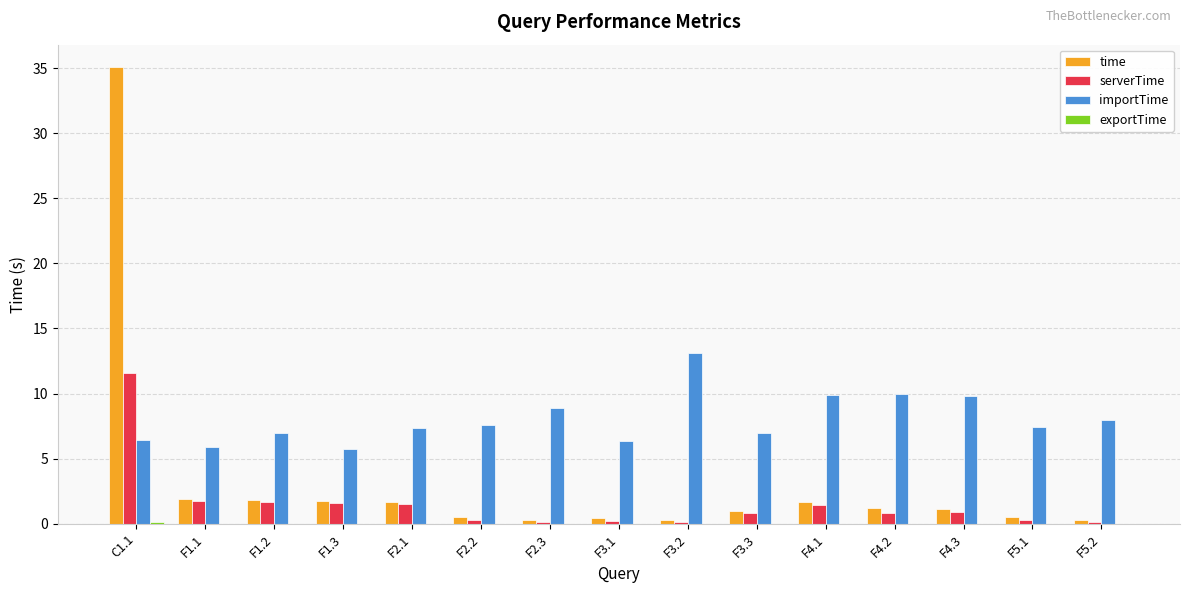

Is the value of importTime at C1.1 greater than the value of time at F4.2?

Yes